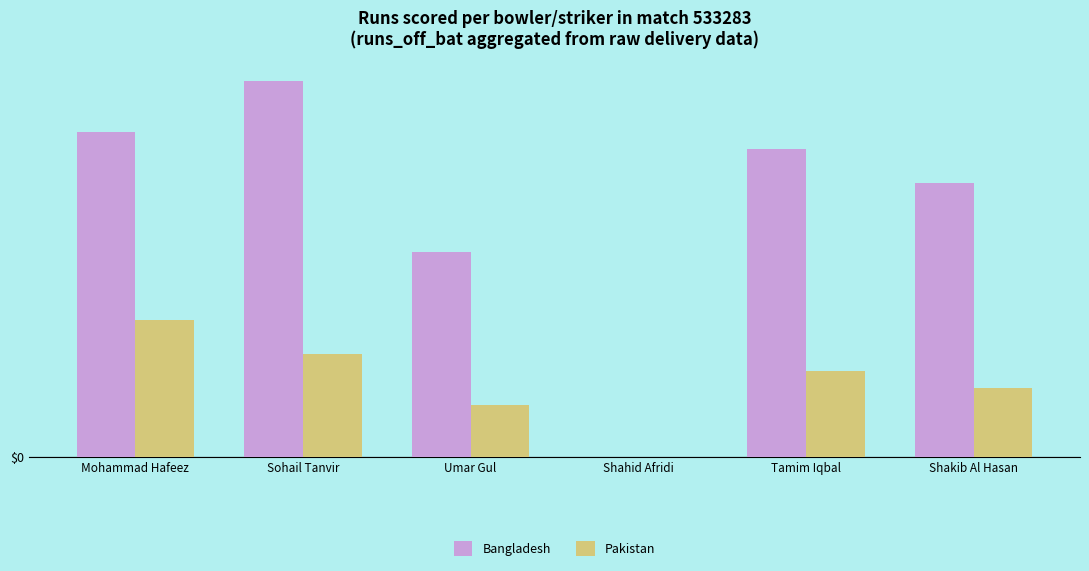

Which series has the widest spread of values?

Bangladesh